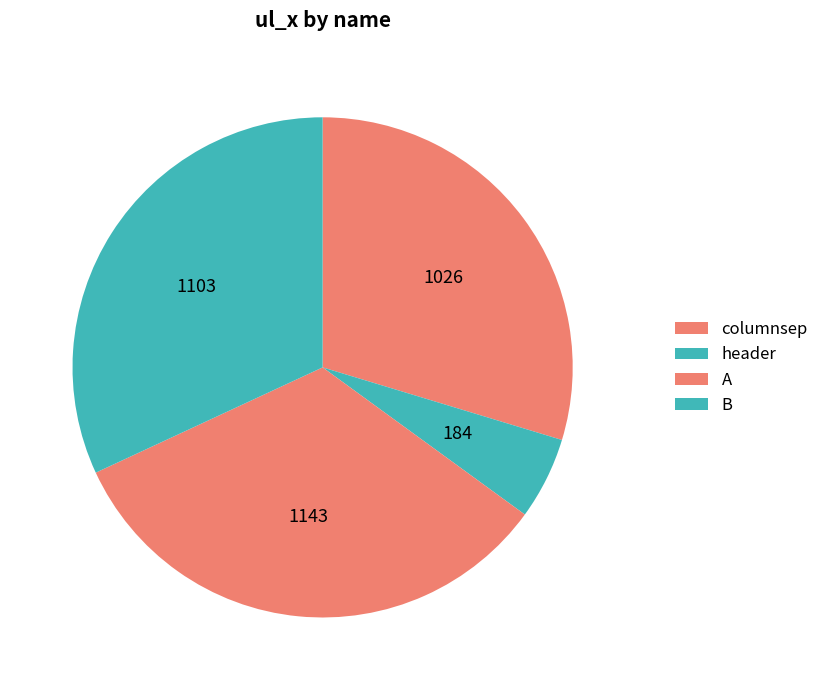

Which category has the biggest portion of the pie?

A